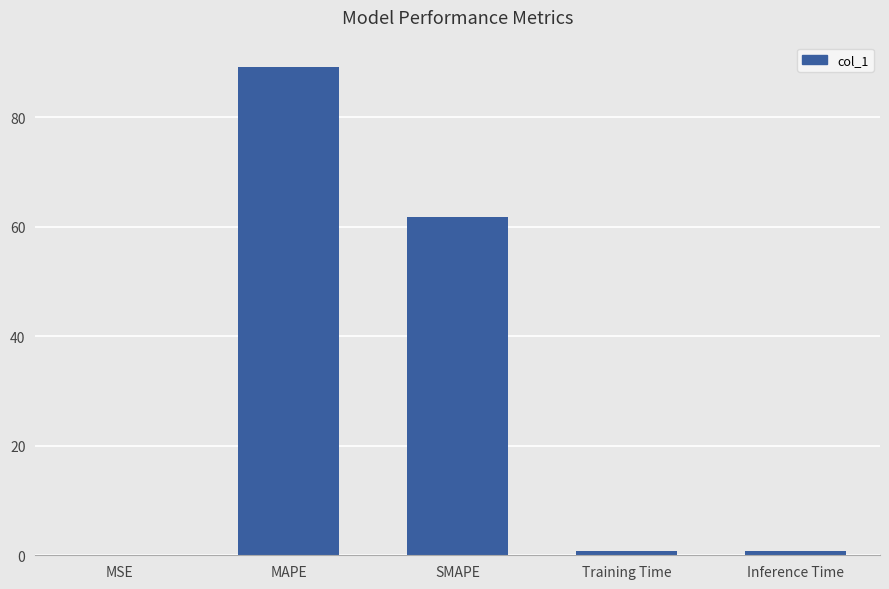

What is the ratio of the value at SMAPE to the value at MAPE?

0.7